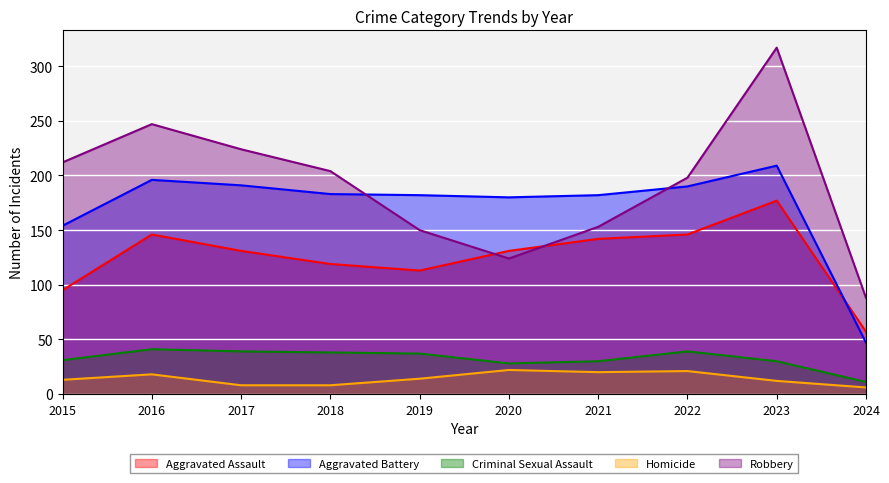

The value of Robbery at 2018 is 204. True or false?

True